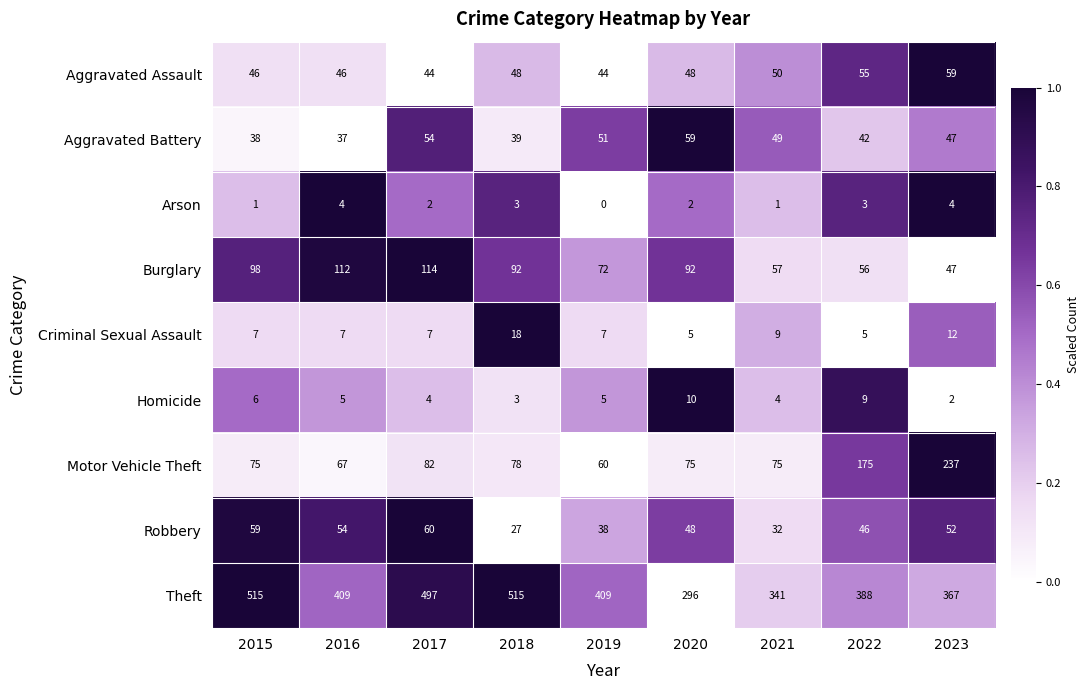

What is the highest value of the Motor Vehicle Theft series?

237